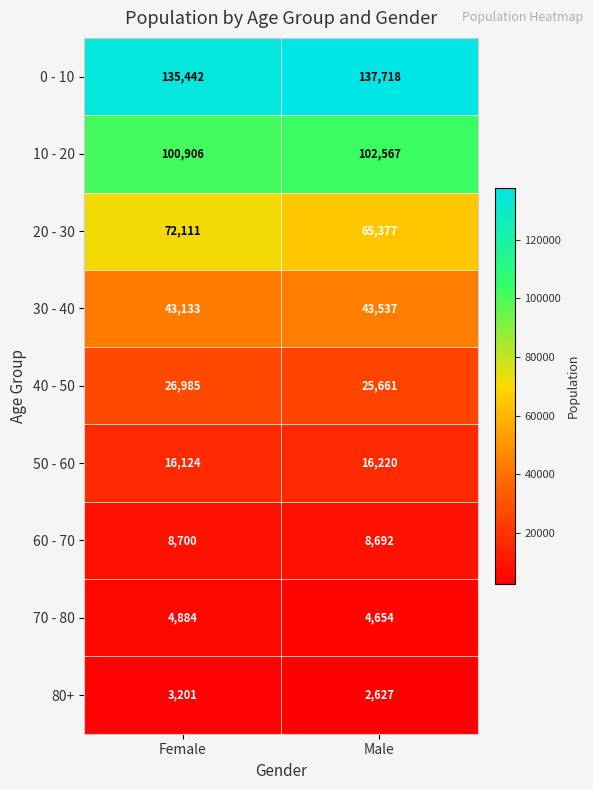

Which series has the largest total across all categories?

0 - 10